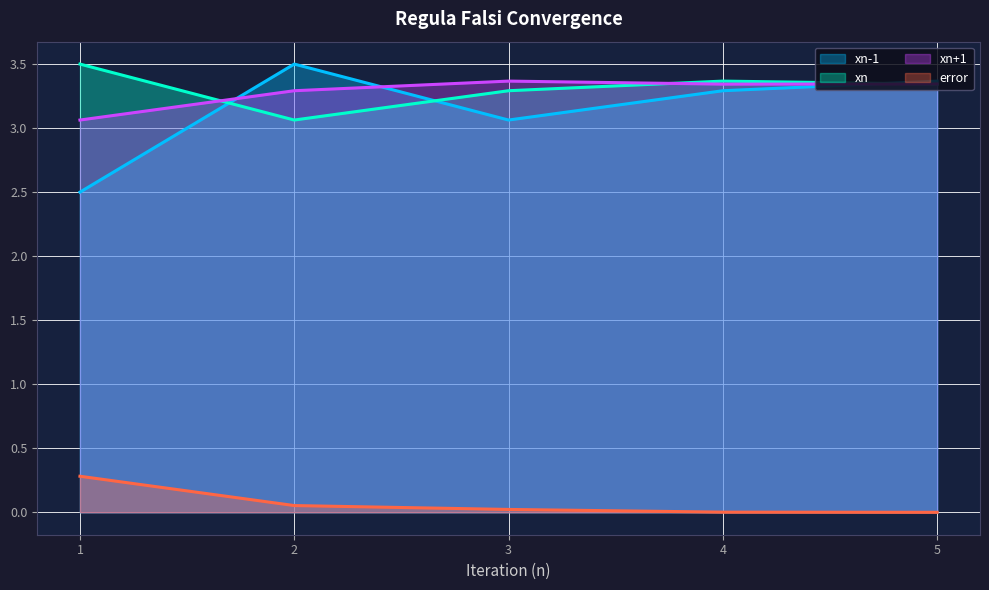

At how many categories does at least one series exceed 3?

5